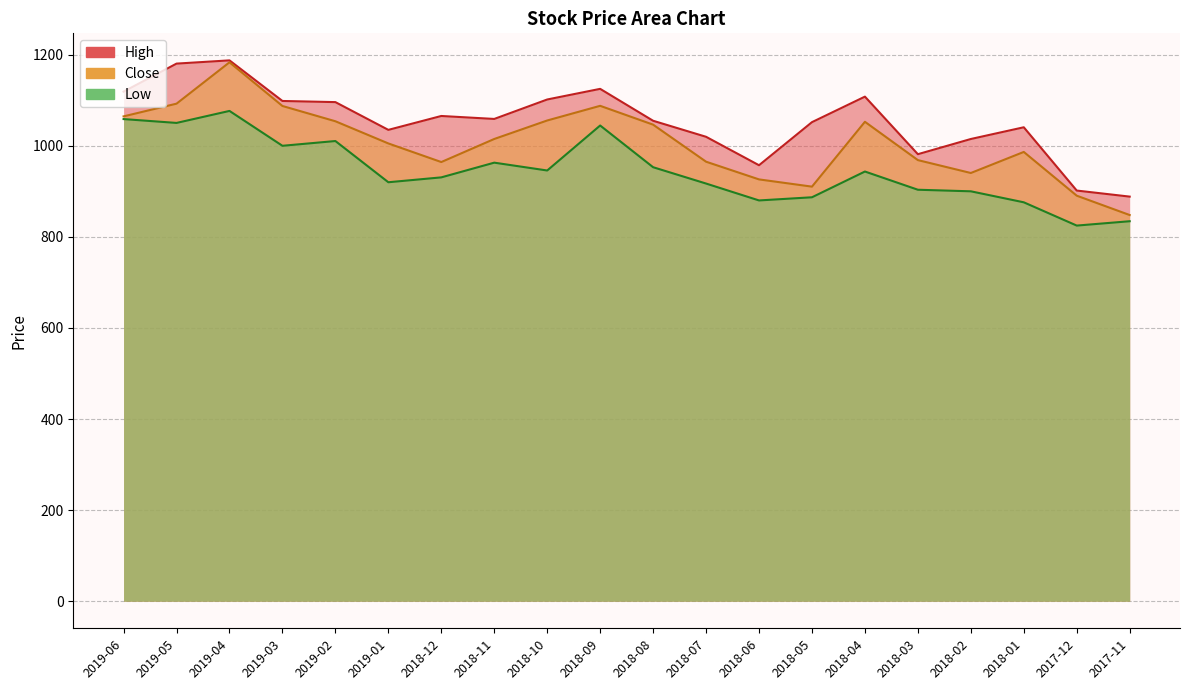

What is the difference between the maximum and minimum values in the Close series?

335.3